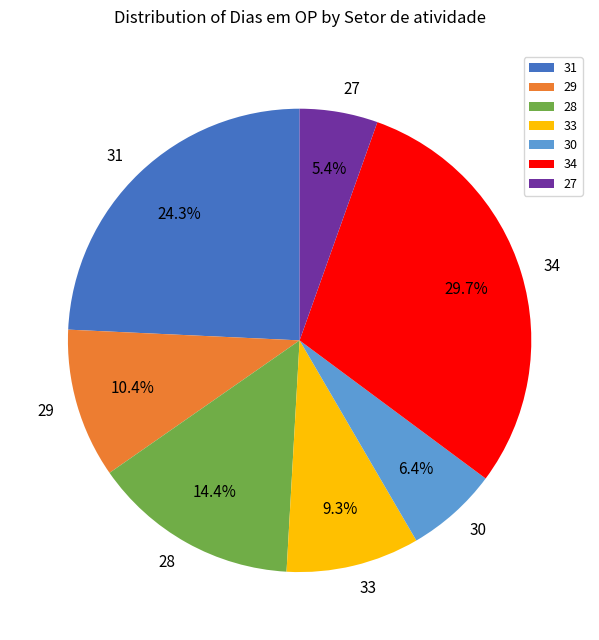

What portion of the pie excludes 30?

93.6%